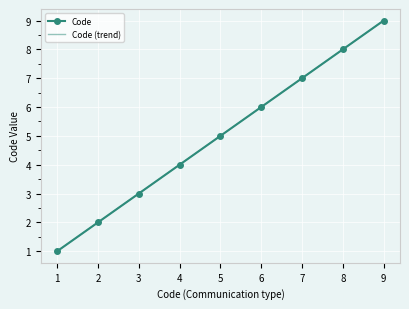

What are all the series names shown in the legend?

Code, Code (trend)